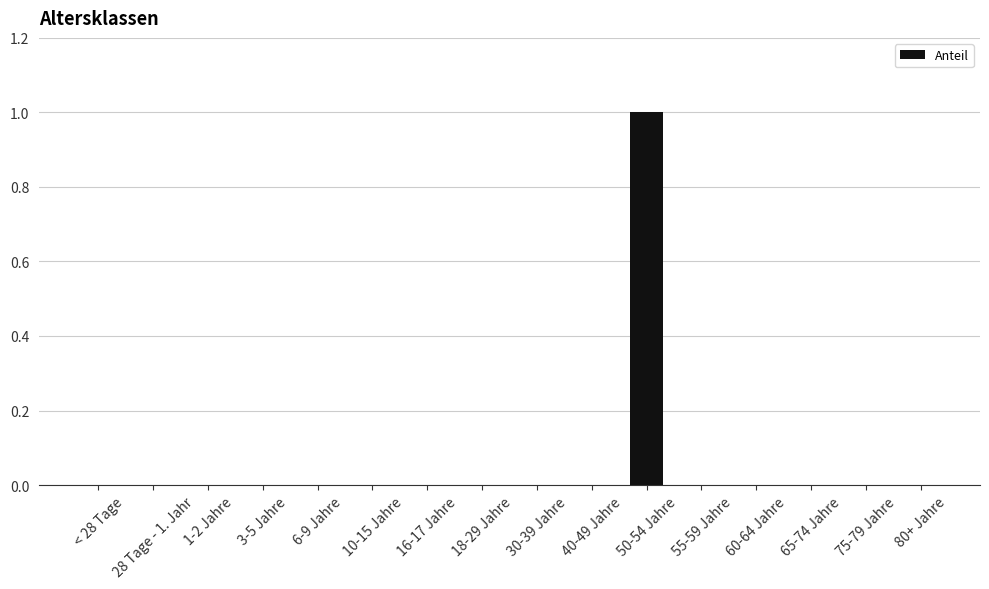

True or false: the data shows 0 at 30-39 Jahre.

True